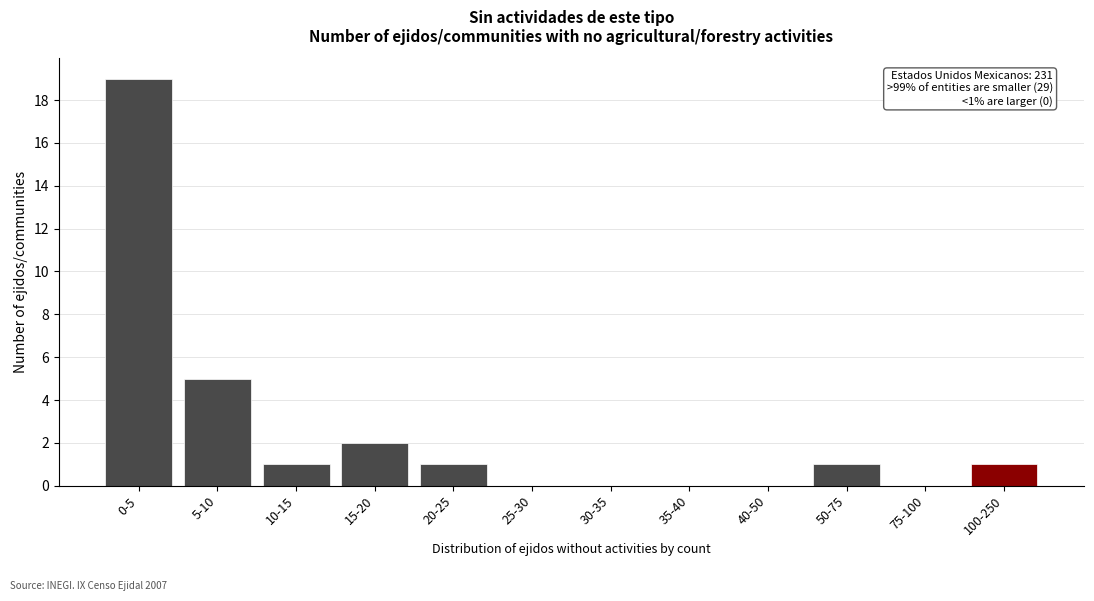

Reading left to right, extract all data points from this chart.

0-5=19	5-10=5	10-15=1	15-20=2	20-25=1	25-30=0	30-35=0	35-40=0	40-50=0	50-75=1	75-100=0	100-250=1